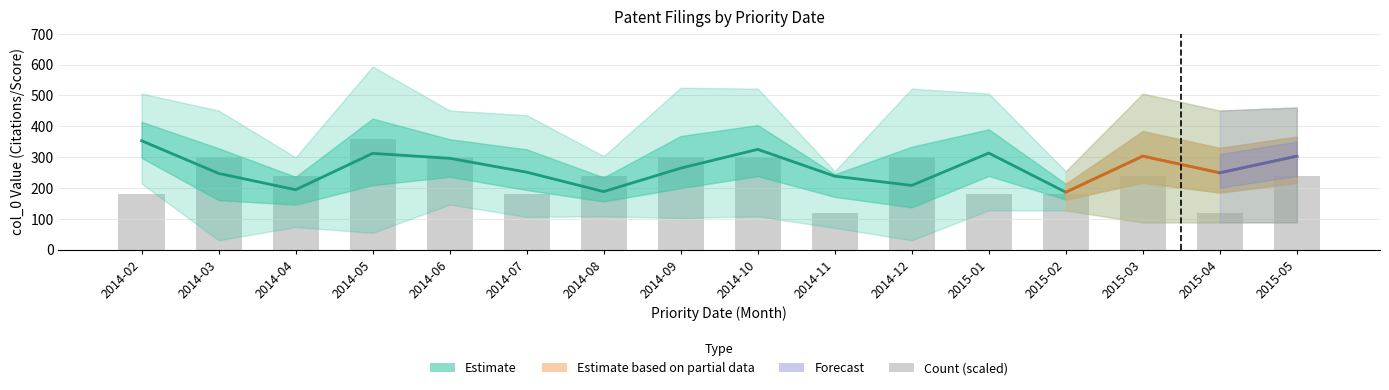

At which label does col_0_mean reach its minimum?

2015-02